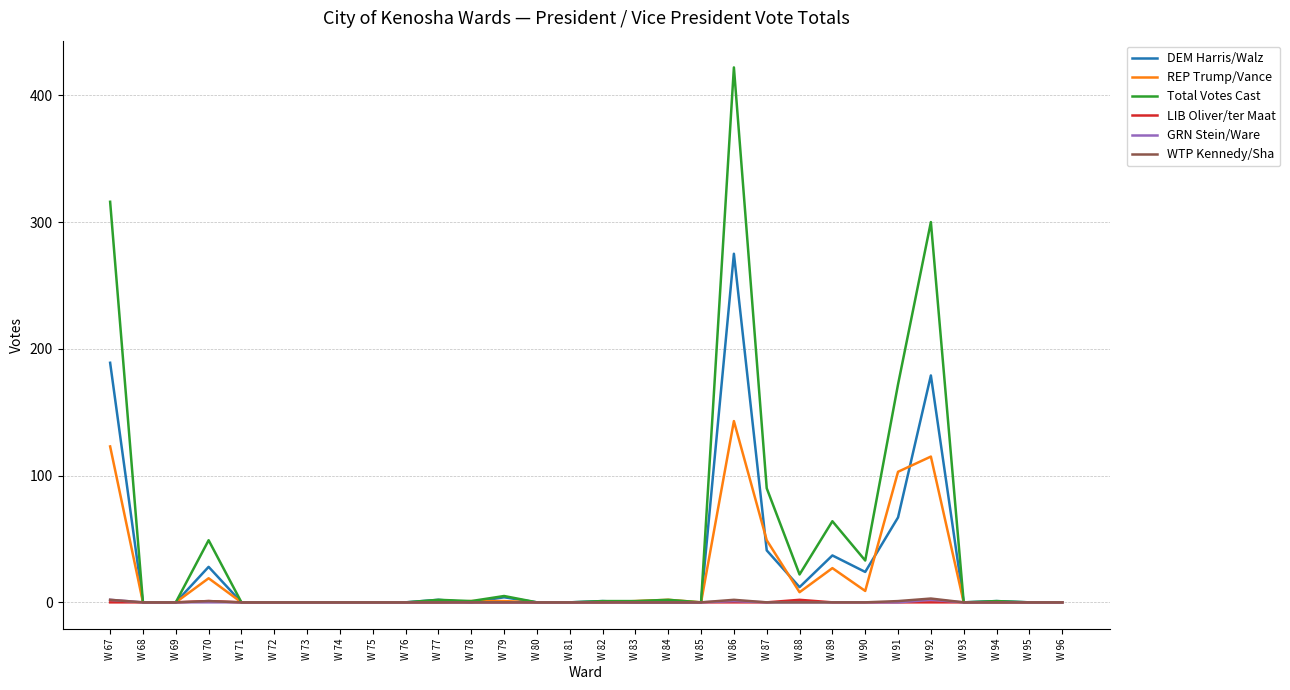

Where does the Total Votes Cast series first go above 1?

W 67